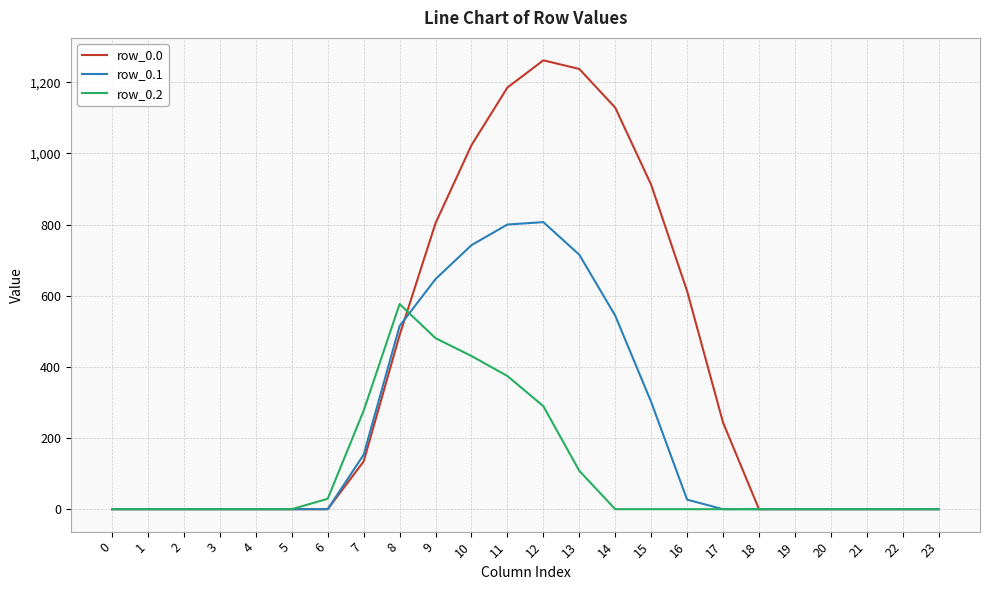

Reading left to right, transcribe all the data shown in this chart.

row_0.0: 0=0.0	1=0.0	2=0.0	3=0.0	4=0.0	5=0.0	6=0.0	7=134.3	8=489.3	9=804.0	10=1023.2	11=1185.2	12=1261.6	13=1237.4	14=1128.6	15=911.8	16=613.0	17=243.5	18=0.0	19=0.0	20=0.0	21=0.0	22=0.0	23=0.0
row_0.1: 0=0.0	1=0.0	2=0.0	3=0.0	4=0.0	5=0.0	6=0.0	7=153.2	8=514.8	9=646.9	10=742.1	11=800.2	12=806.9	13=715.3	14=544.1	15=301.4	16=26.8	17=0.0	18=0.0	19=0.0	20=0.0	21=0.0	22=0.0	23=0.0
row_0.2: 0=0.0	1=0.0	2=0.0	3=0.0	4=0.0	5=0.0	6=29.3	7=276.9	8=576.6	9=480.7	10=430.5	11=374.4	12=289.5	13=107.8	14=0.0	15=0.0	16=0.0	17=0.0	18=0.0	19=0.0	20=0.0	21=0.0	22=0.0	23=0.0